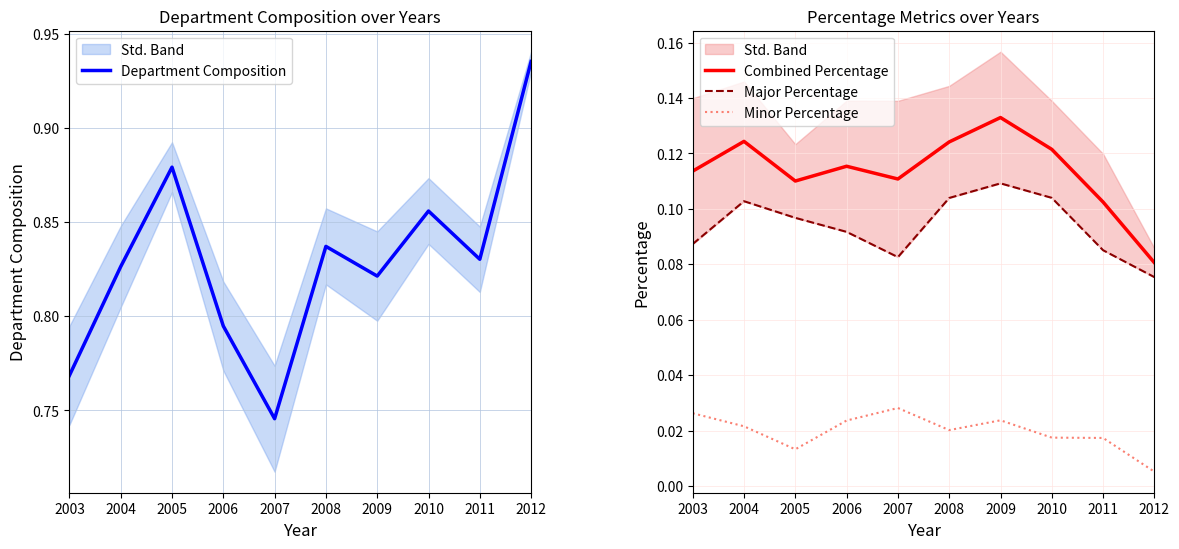

How many lines are shown in the chart?

4